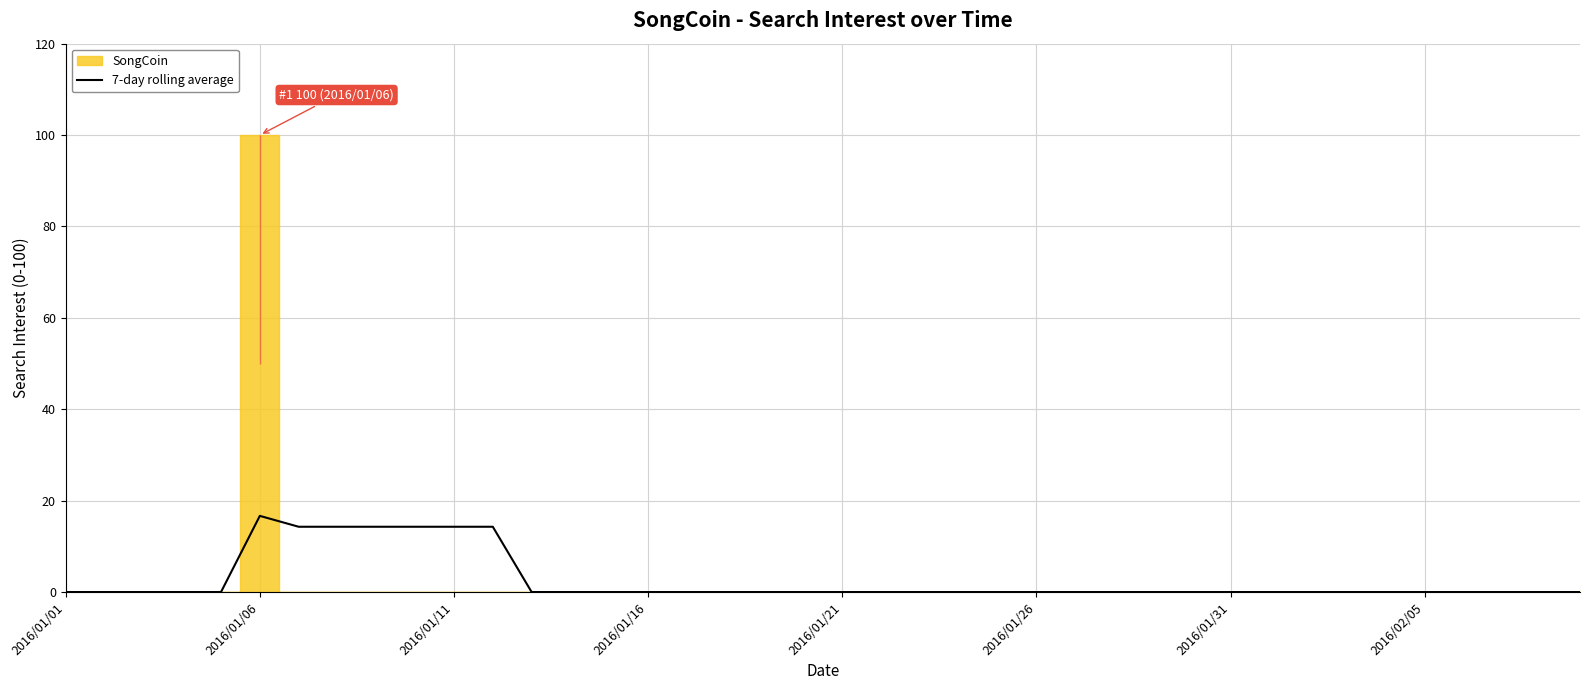

What is the difference between the second highest and second lowest values?

14.3